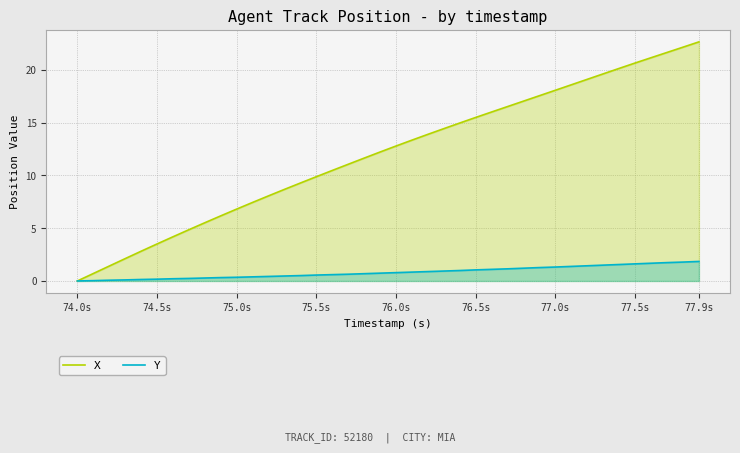

Which series has the largest range (max minus min)?

X